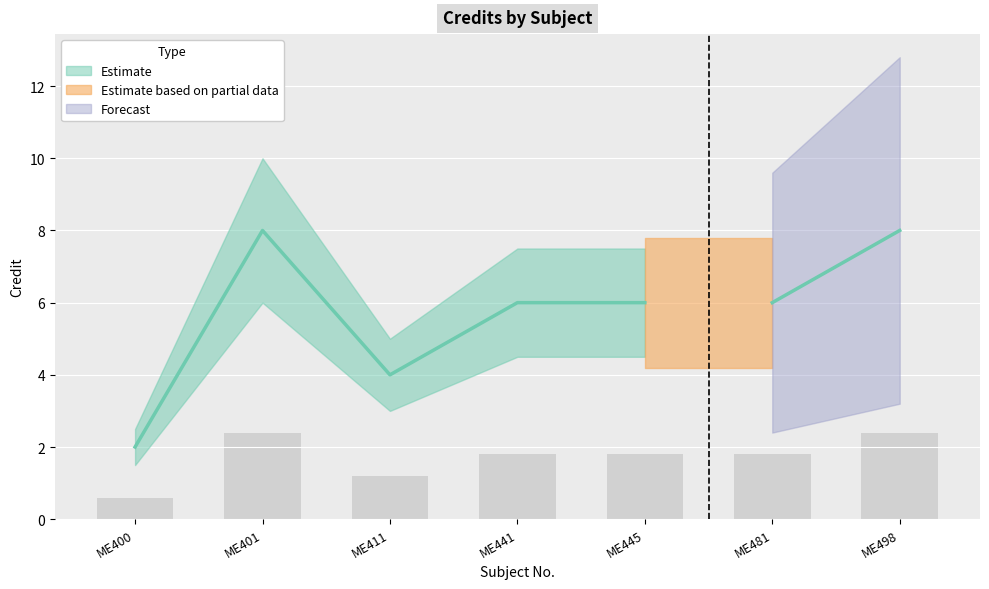

Are the bars grouped side by side (vs. stacked)?

No